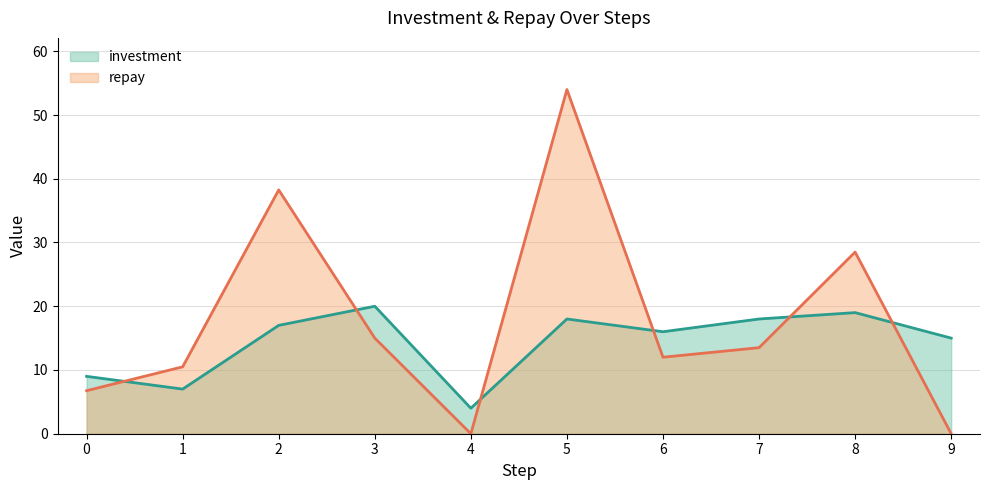

What is the total value across all series at 4?

4.0